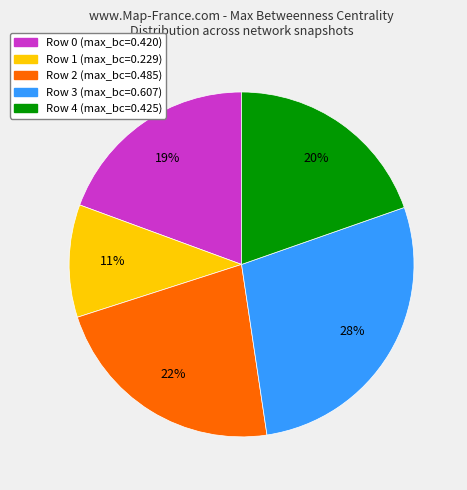

Is there a majority slice in this chart?

No